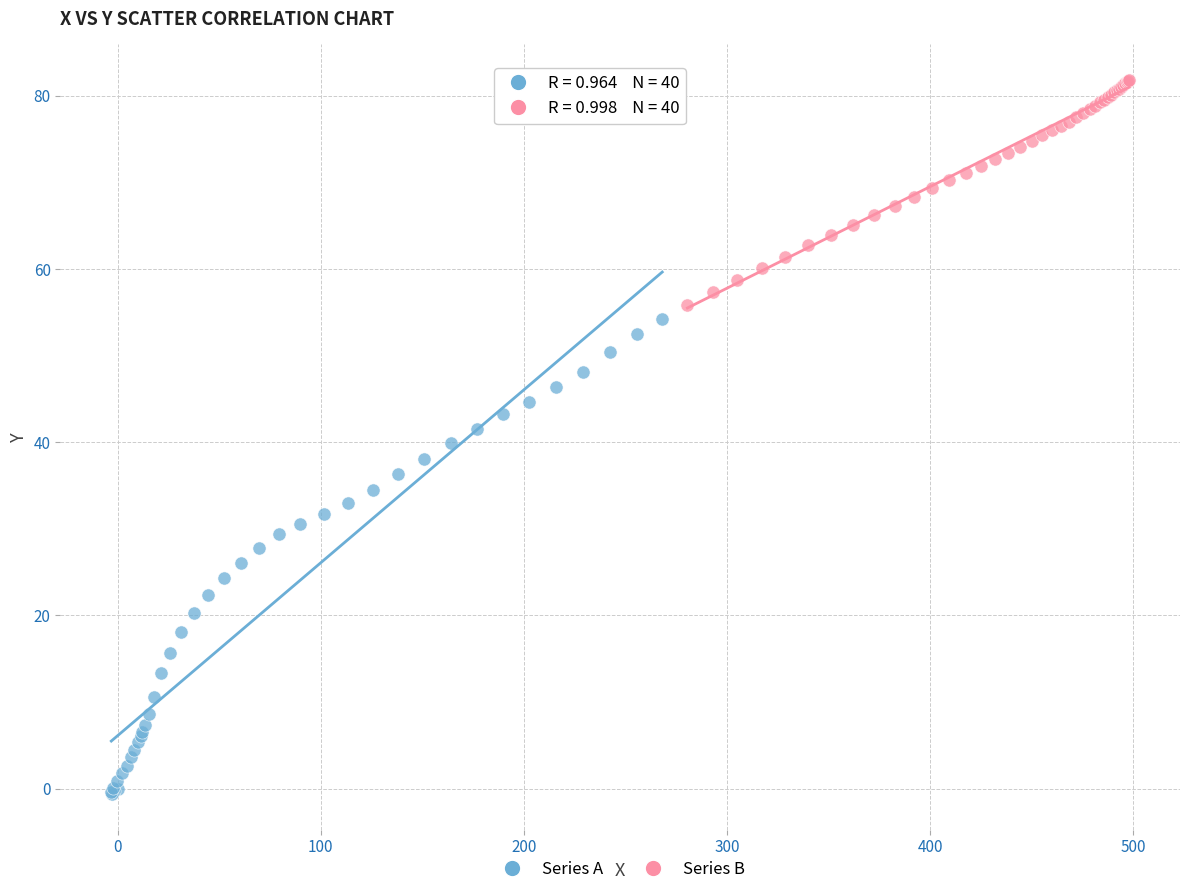

Which series reaches the maximum Y coordinate?

Series B